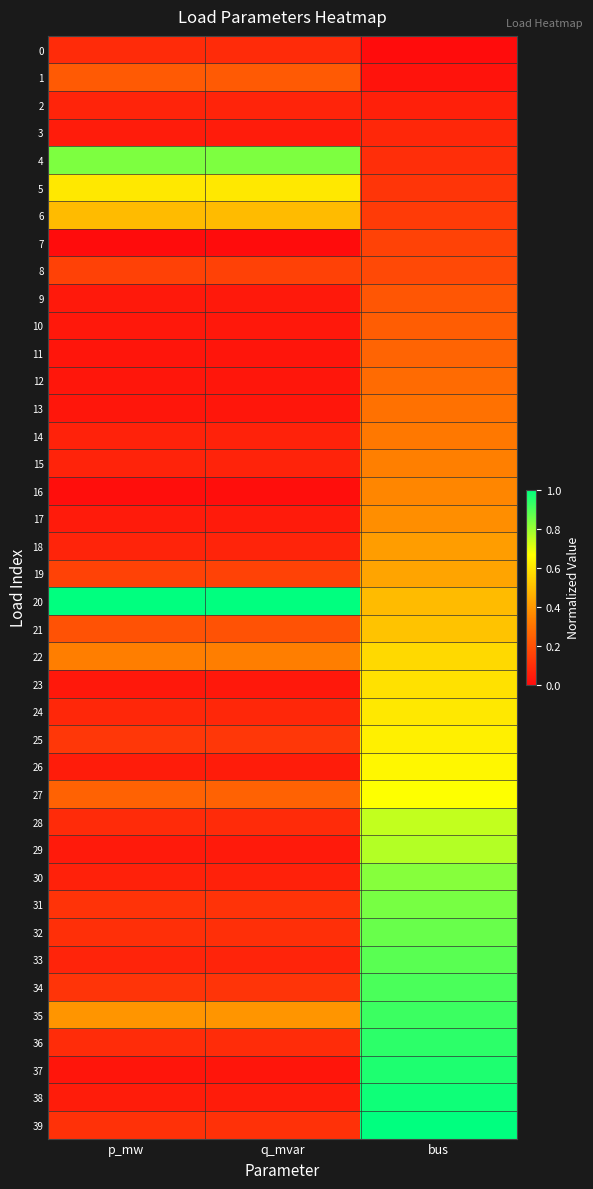

At how many categories does at least one series exceed 0?

3